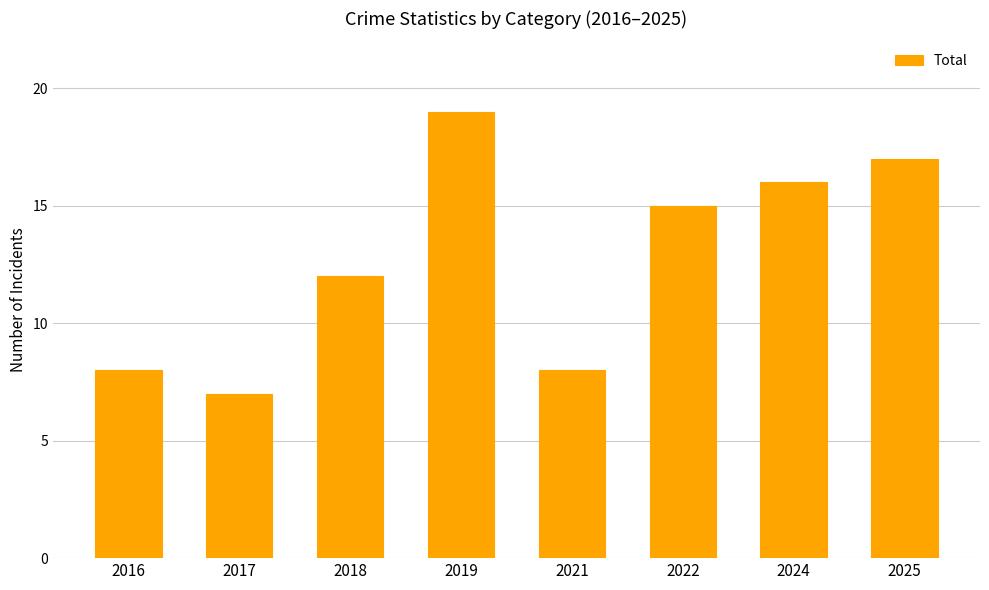

At which category does the chart reach its minimum across all series?

2017